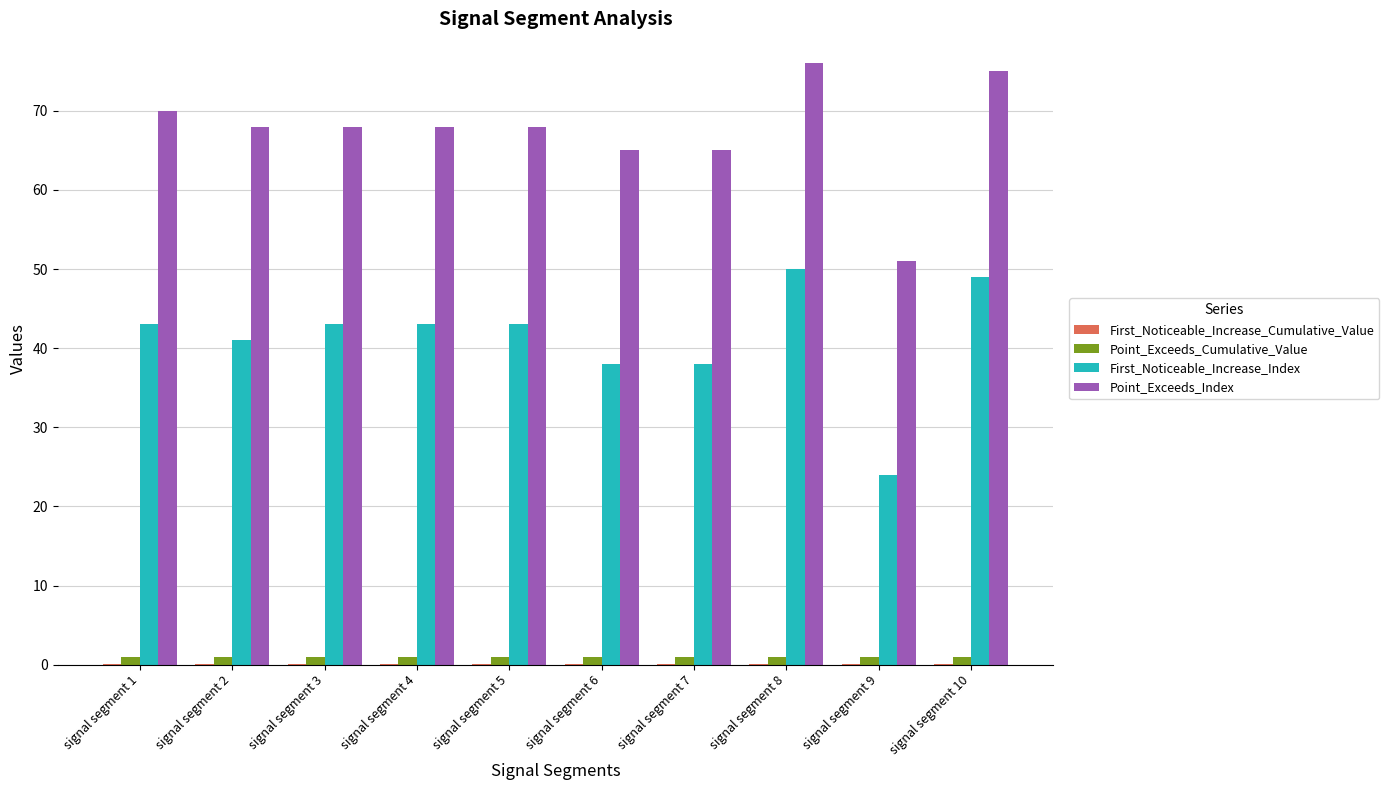

Are the bars horizontal?

No